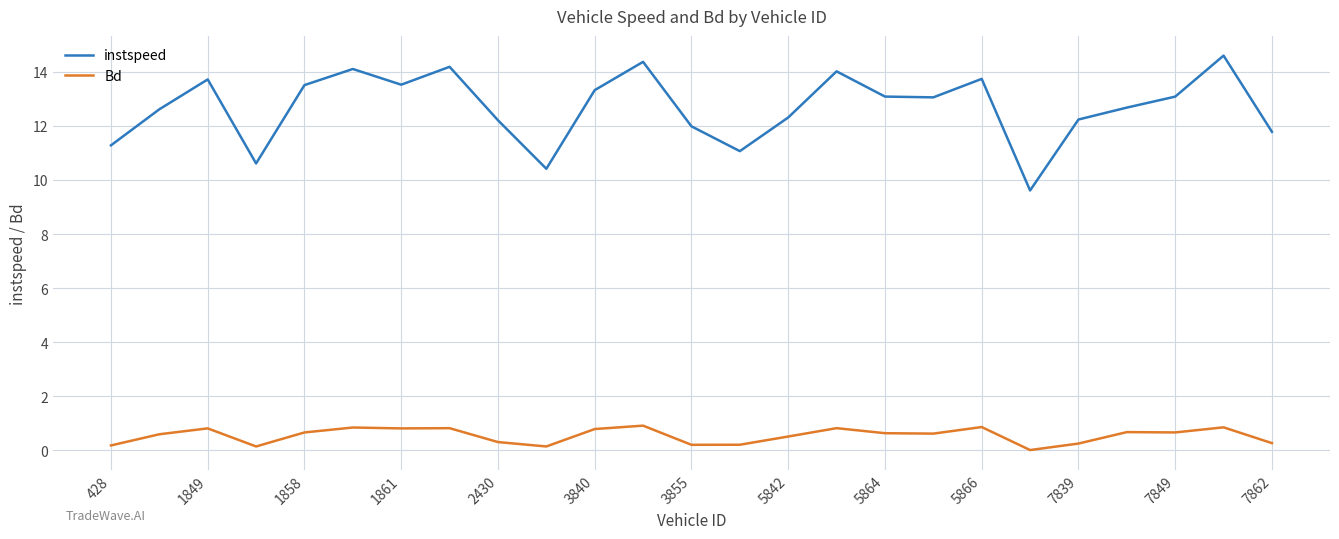

List the series in order of their peak value, highest first.

instspeed, Bd